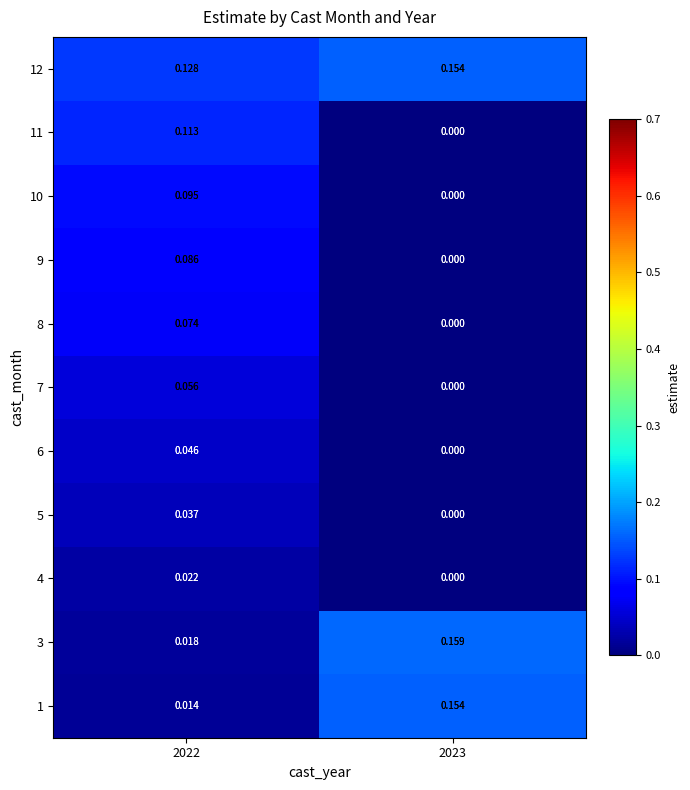

Is the value of 11 at 2023 greater than the value of 6 at 2022?

No